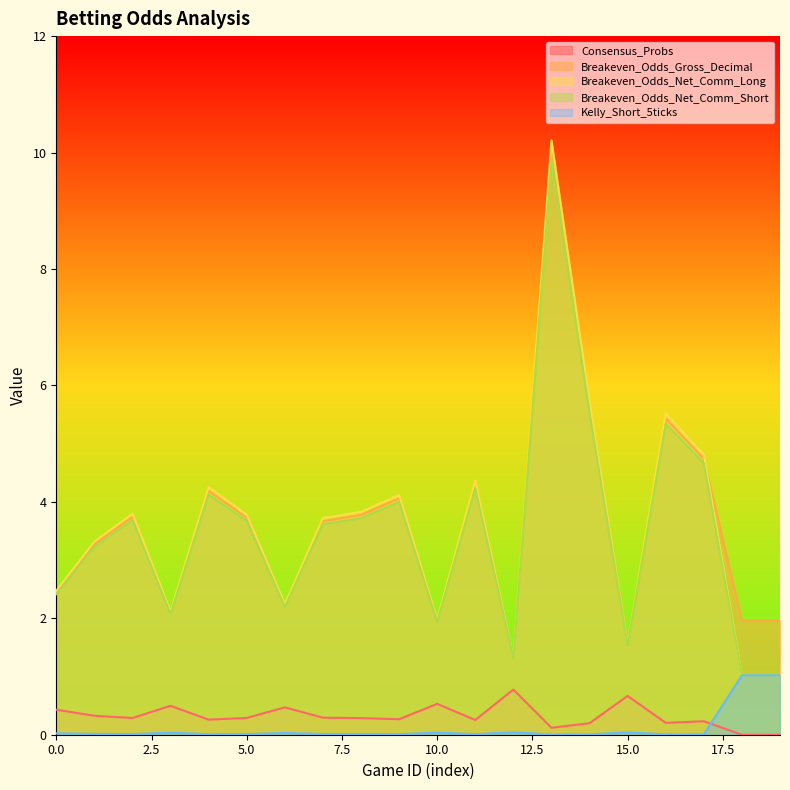

What is the average value of the Consensus_Probs series?

0.3